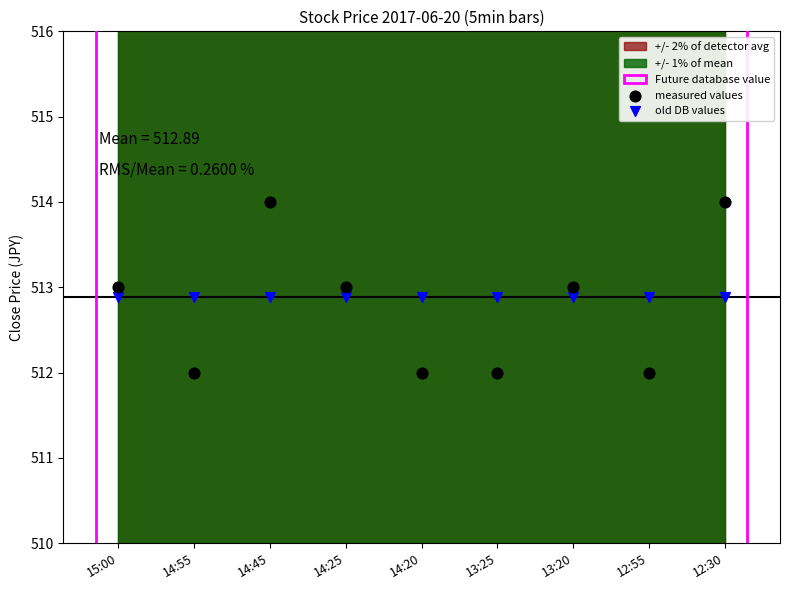

Which series reaches the maximum Y coordinate?

measured values